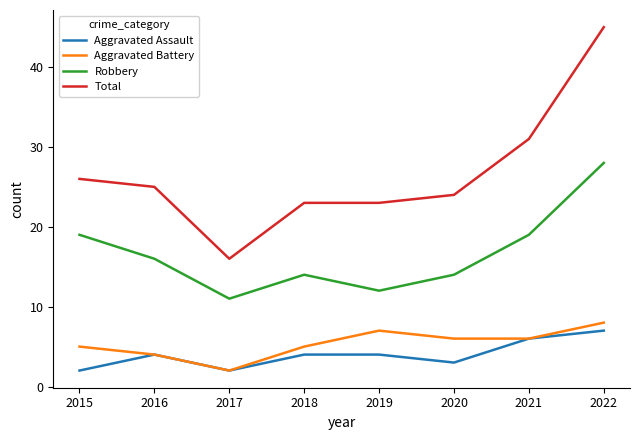

Reading left to right, list all the values displayed in this chart.

Aggravated Assault: 2	4	2	4	4	3	6	7
Aggravated Battery: 5	4	2	5	7	6	6	8
Robbery: 19	16	11	14	12	14	19	28
Total: 26	25	16	23	23	24	31	45